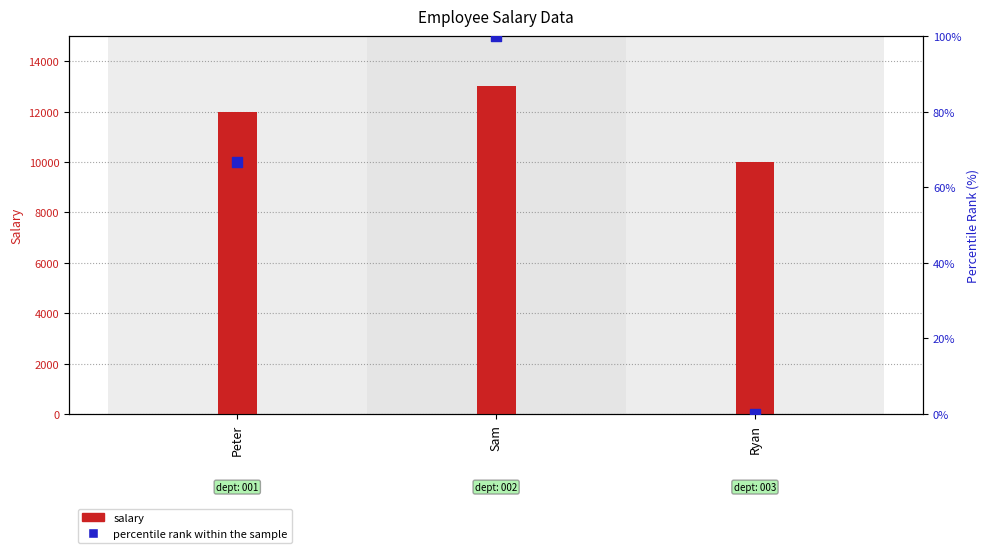

What are all the series names shown in the legend?

salary, percentile rank within the sample